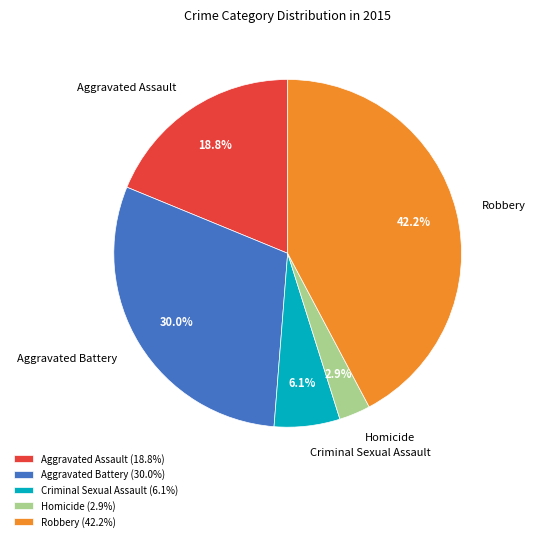

Is Robbery the majority of the pie?

No